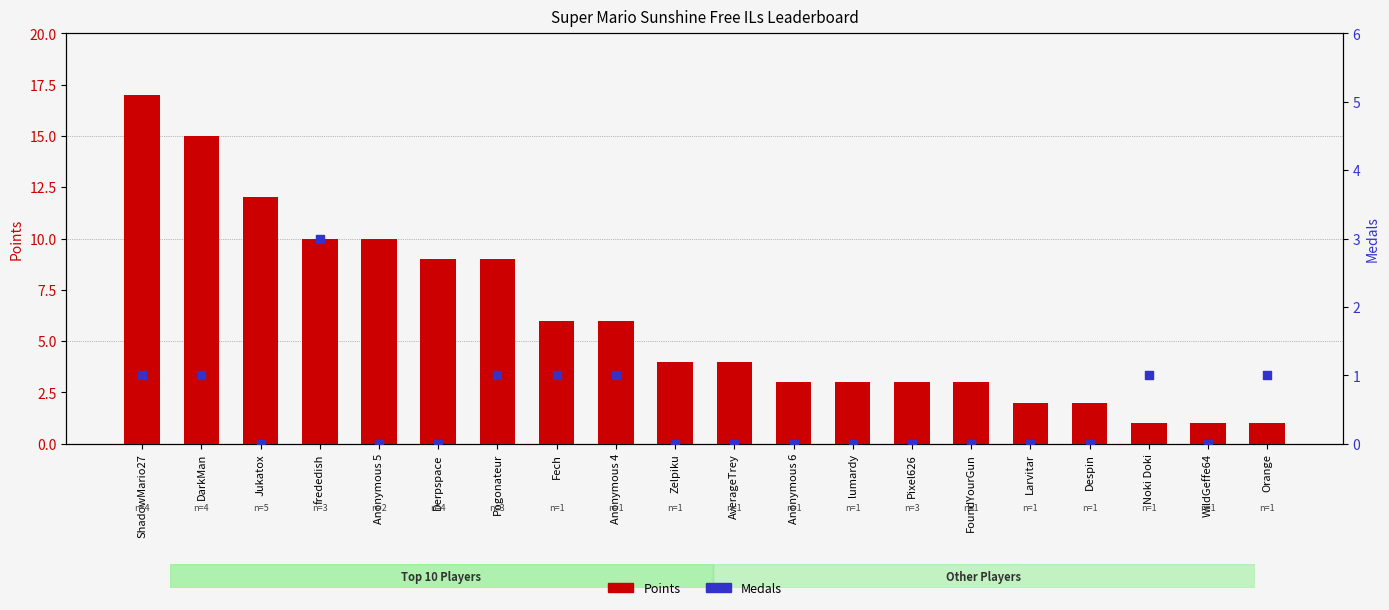

Which series has the largest total across all categories?

Points